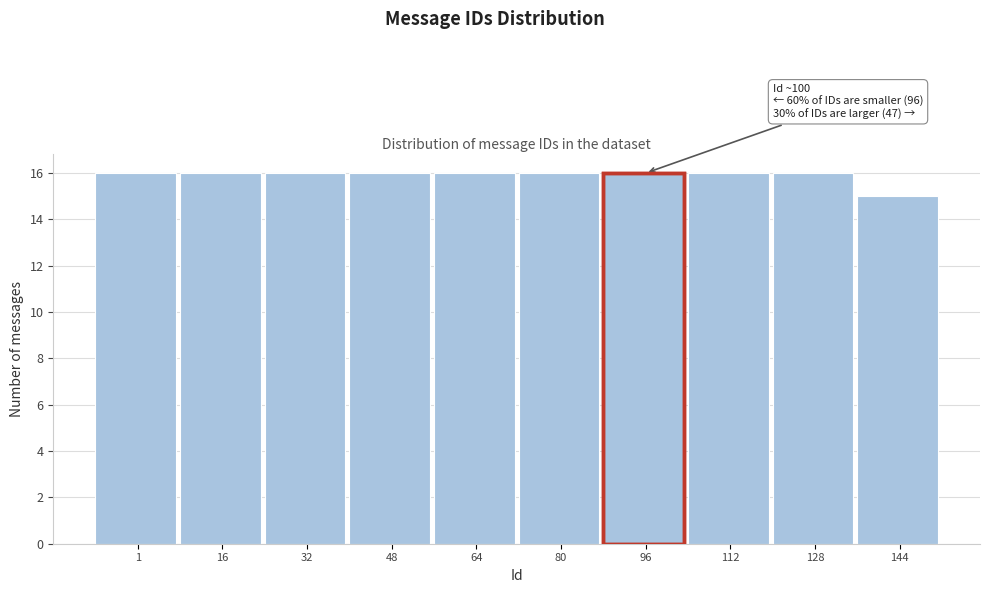

Reading left to right, transcribe all the data shown in this chart.

1=16	16=16	32=16	48=16	64=16	80=16	96=16	112=16	128=16	144=15